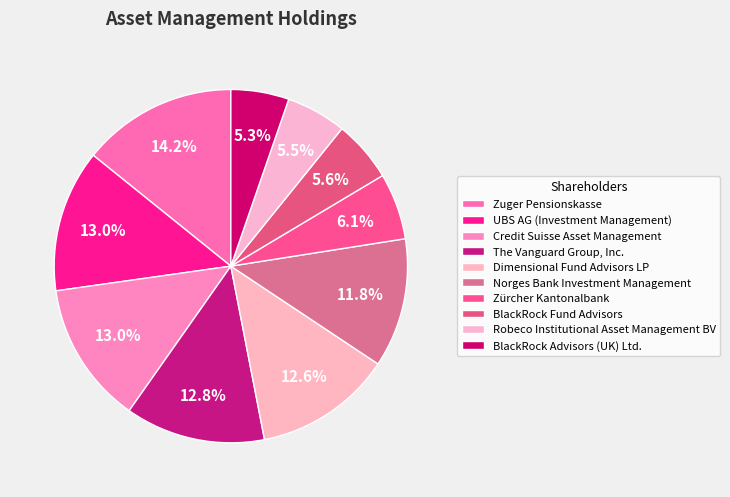

How many segments does this pie chart have?

10